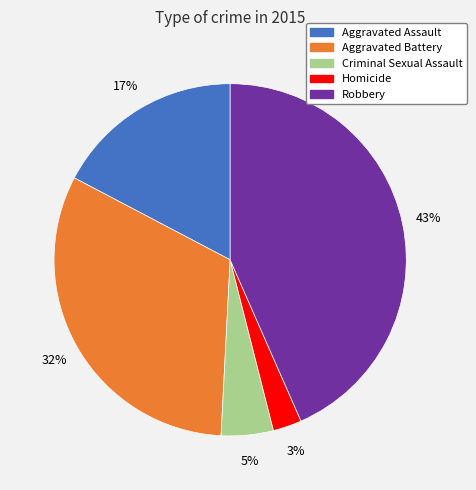

Approximately how many times larger is the value at Homicide compared to Criminal Sexual Assault?

0.6